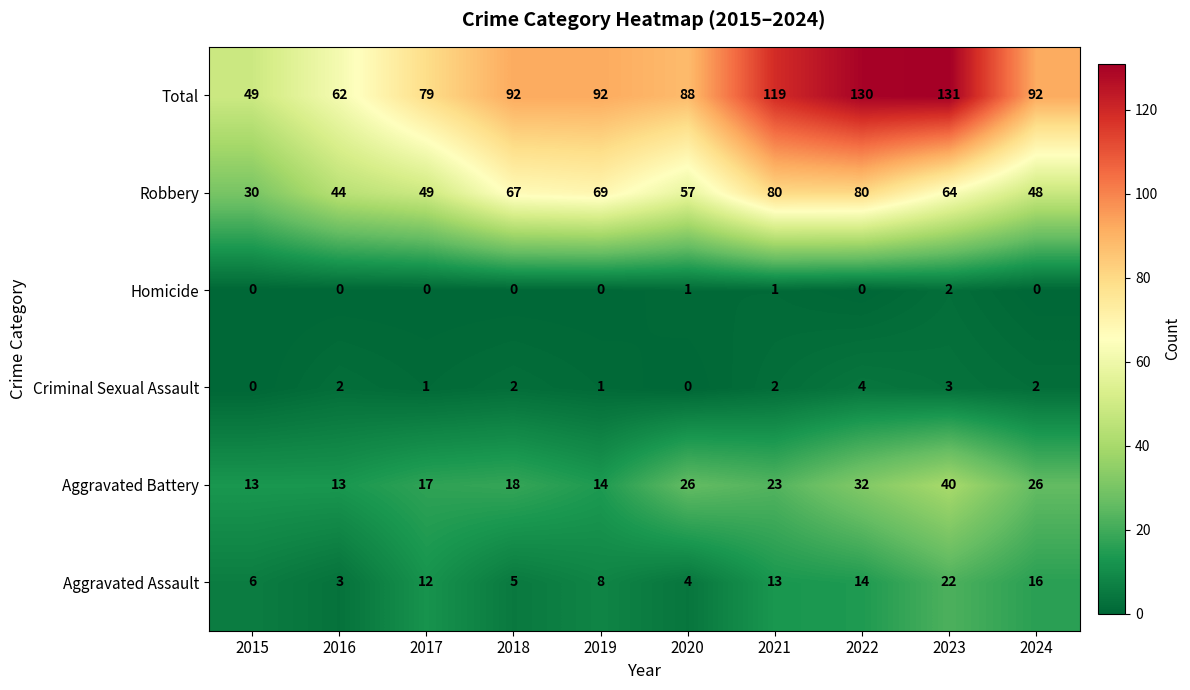

The Aggravated Assault series shows 22 at 2023. True or false?

True